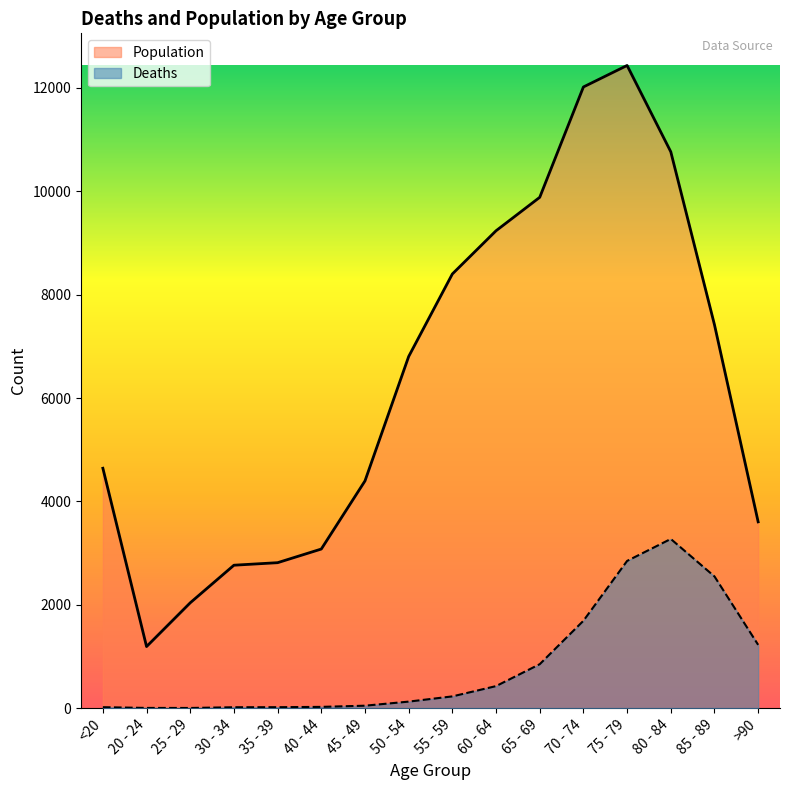

List the series in order of their overall mean, highest first.

Population, Deaths